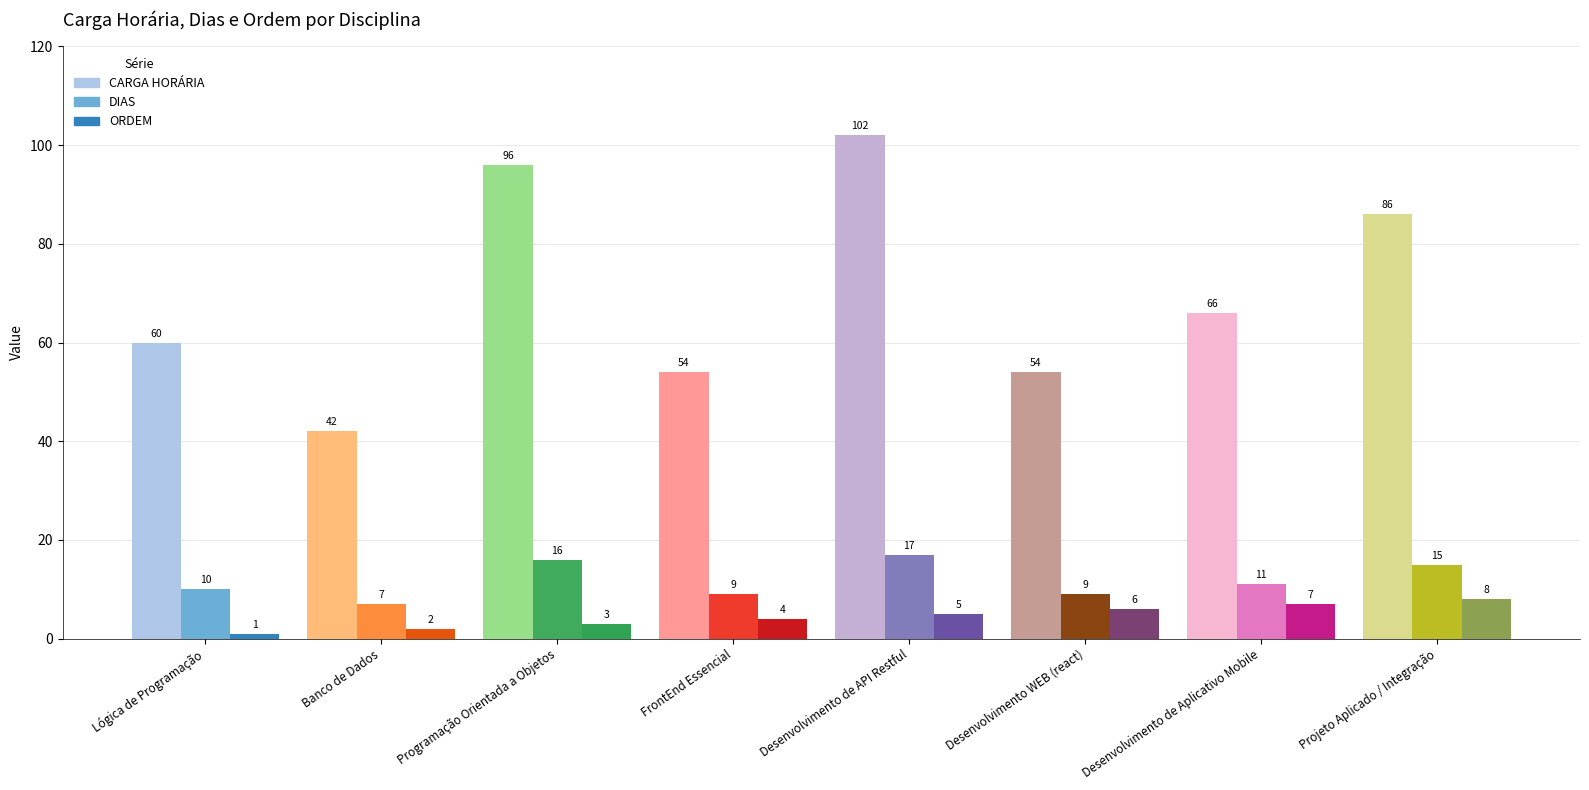

Between FrontEnd Essencial and Desenvolvimento WEB (react), which series saw the biggest shift?

ORDEM